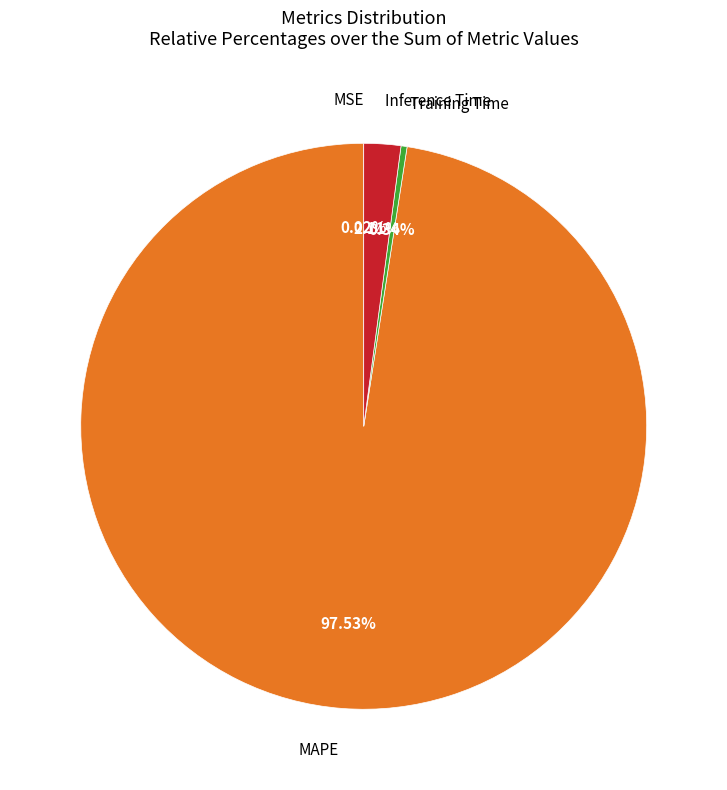

What is the largest slice in the pie chart?

MAPE